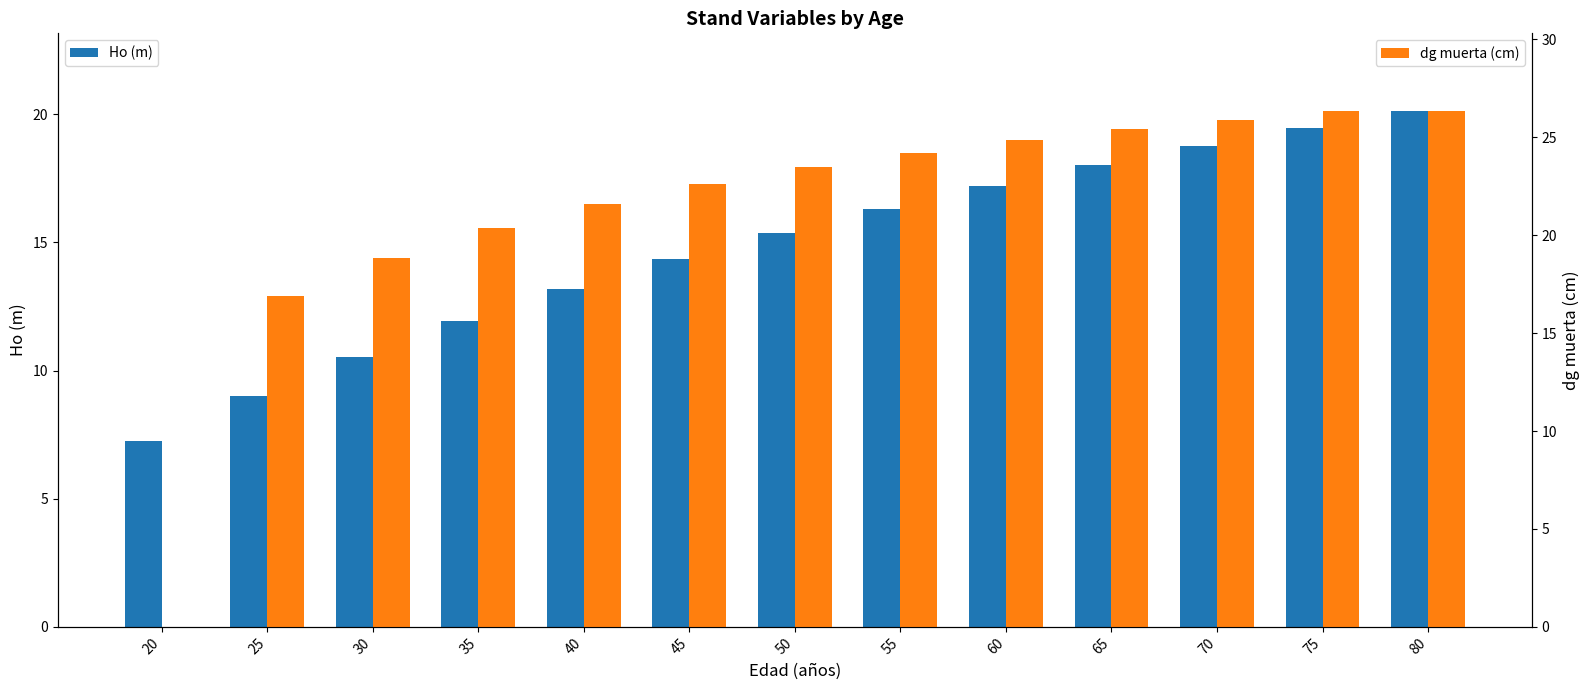

What is the sum of all Ho (m) values?

191.6